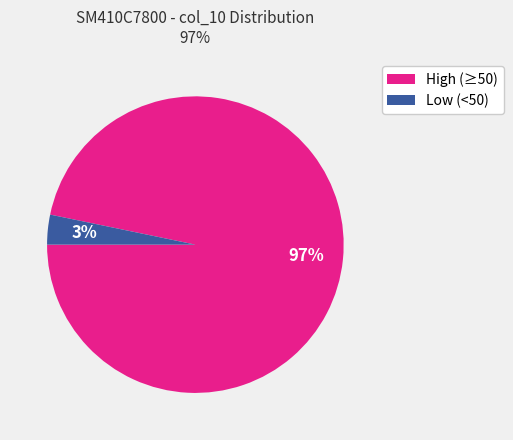

Rank the categories by value from highest to lowest.

High (≥50), Low (<50)